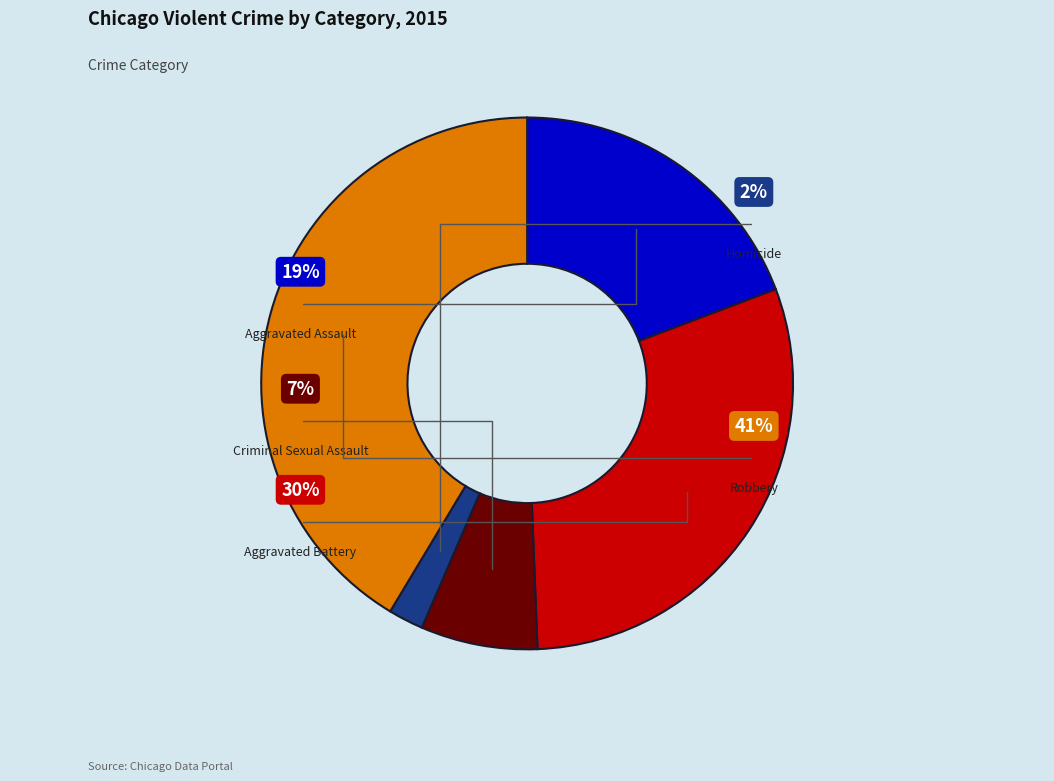

Is it true that Criminal Sexual Assault is 7% of the pie?

True